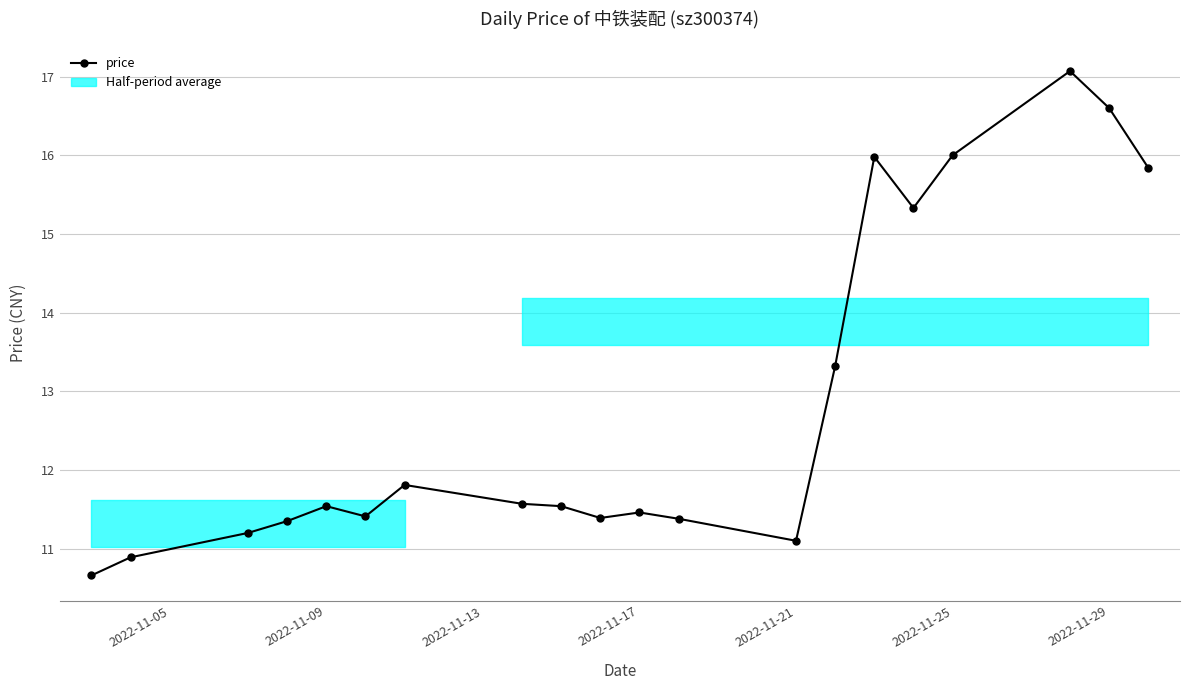

Does the chart display data point markers on the line(s)?

Yes